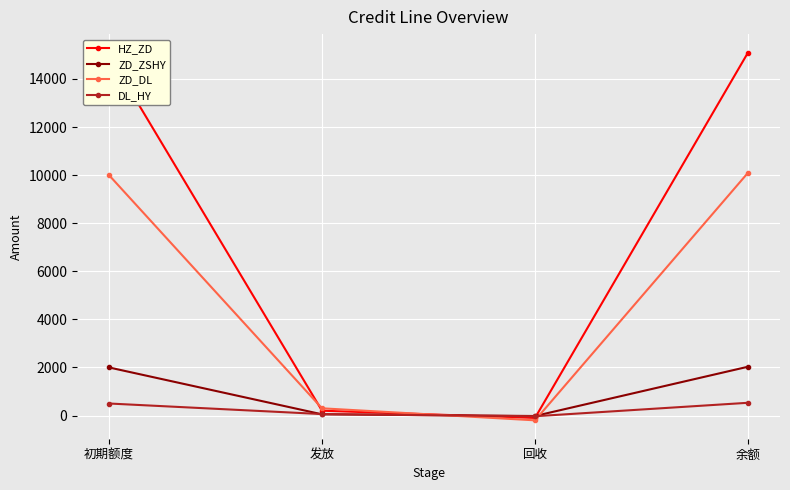

How many values in the DL_HY series are below 500?

2